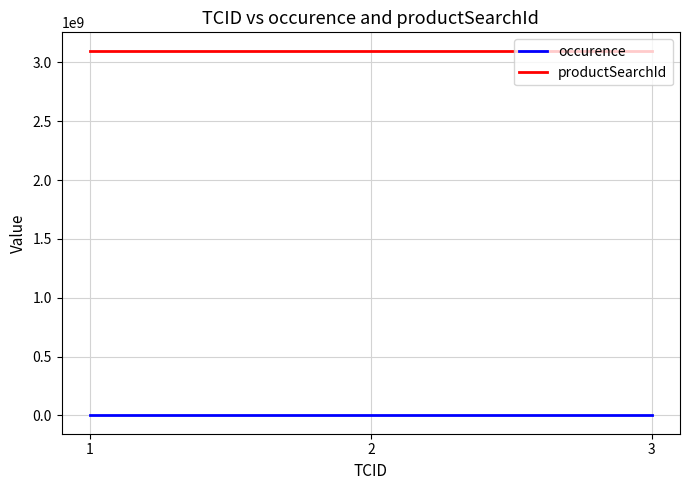

Reading left to right, list all the values displayed in this chart.

occurence: 1	1	1
productSearchId: 3100000680	3100000680	3100000680